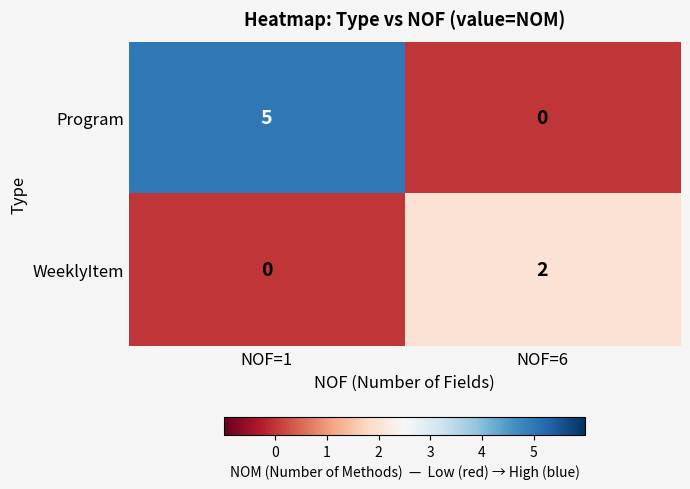

Is it true that WeeklyItem equals -1 at NOF=1?

False